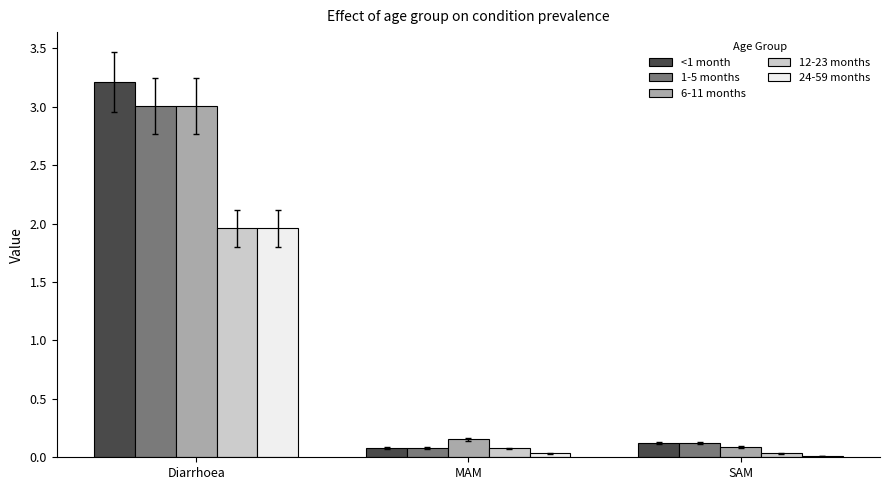

How many categories are shown in the chart?

3